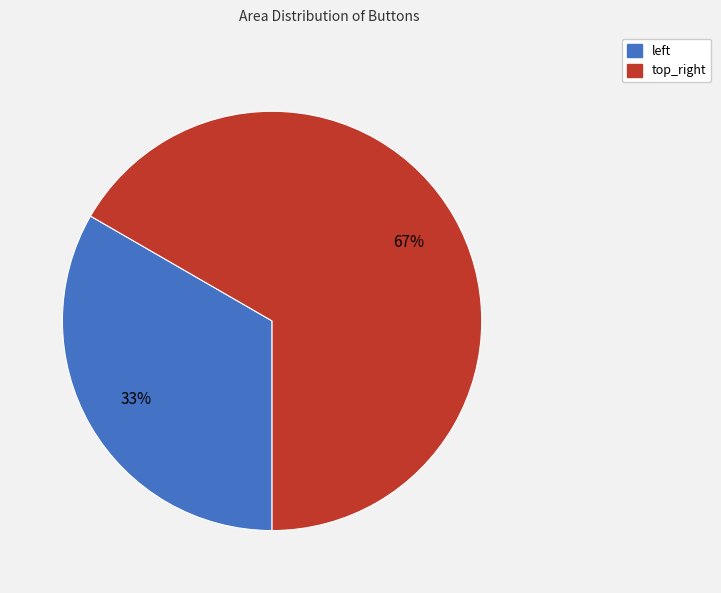

How many segments does this pie chart have?

2